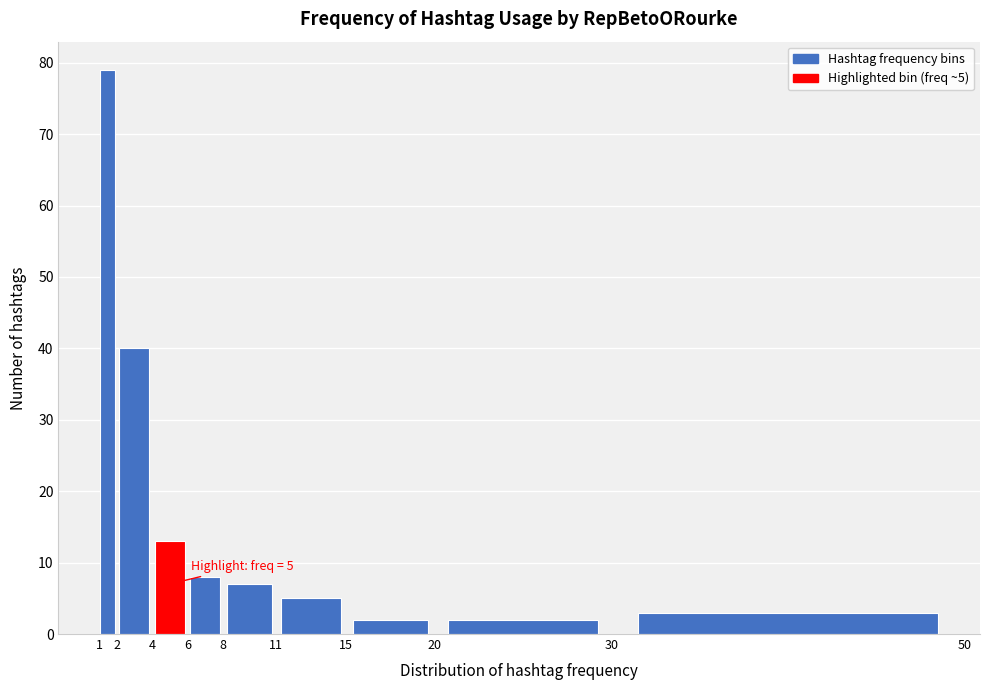

Which range on the x-axis has the tallest bar?

1 to 2